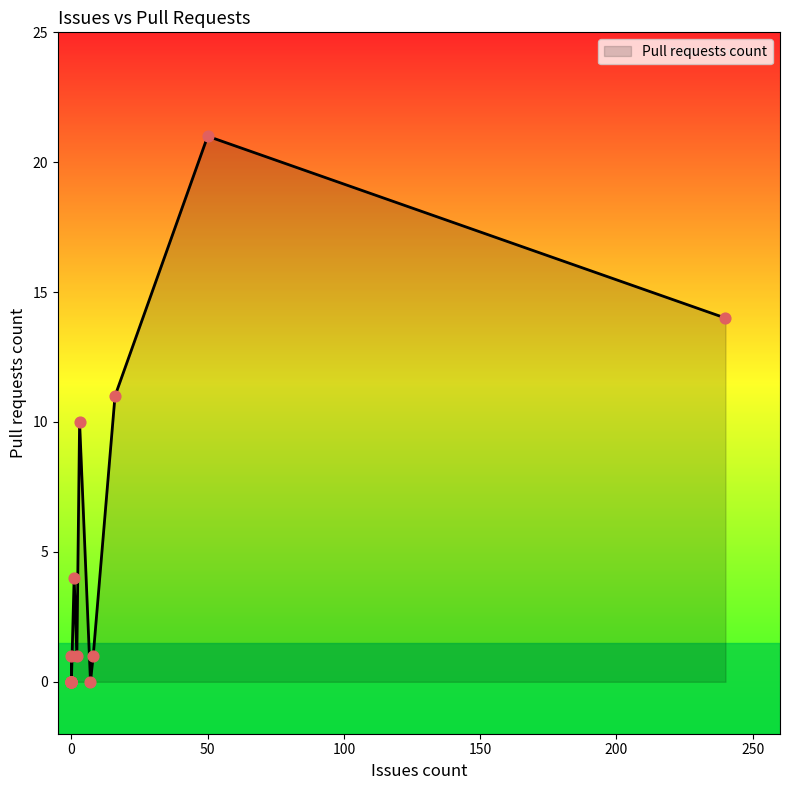

Approximately how many times larger is the value at 50 compared to 1?

5.2